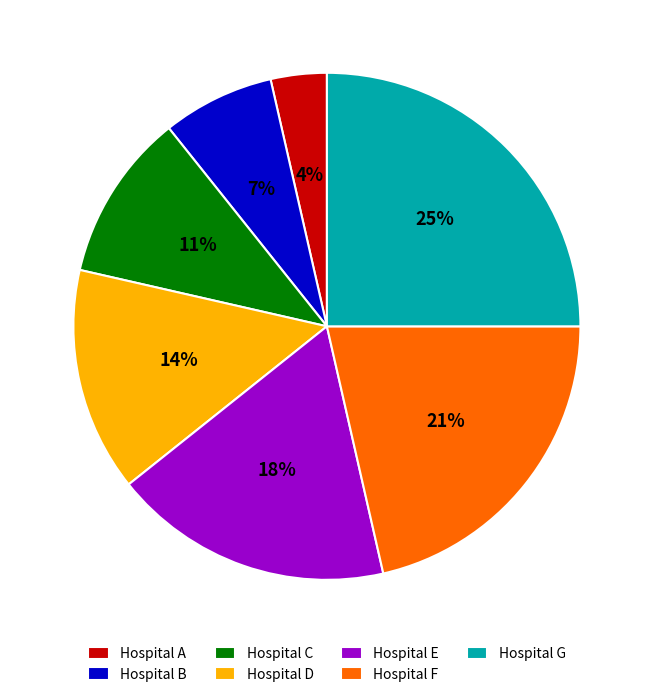

Do Hospital G and Hospital F together represent more than half of the pie?

No